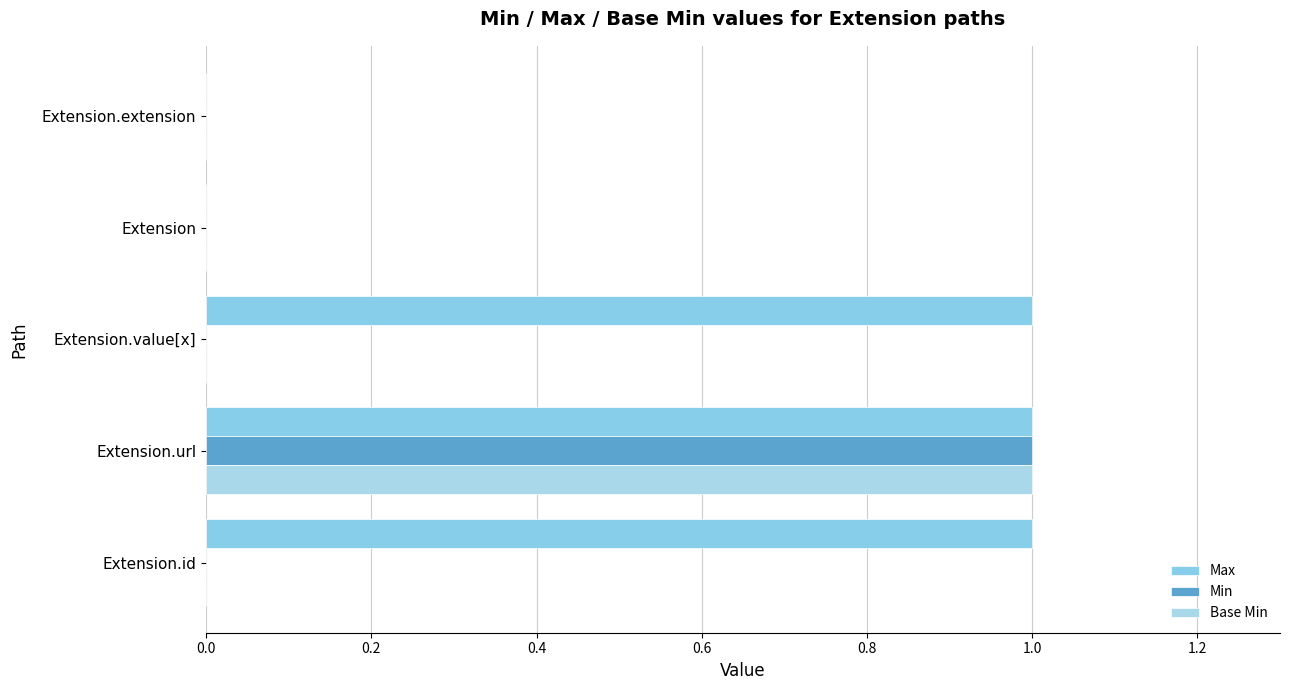

How many Base Min values are between 0 and 1?

5